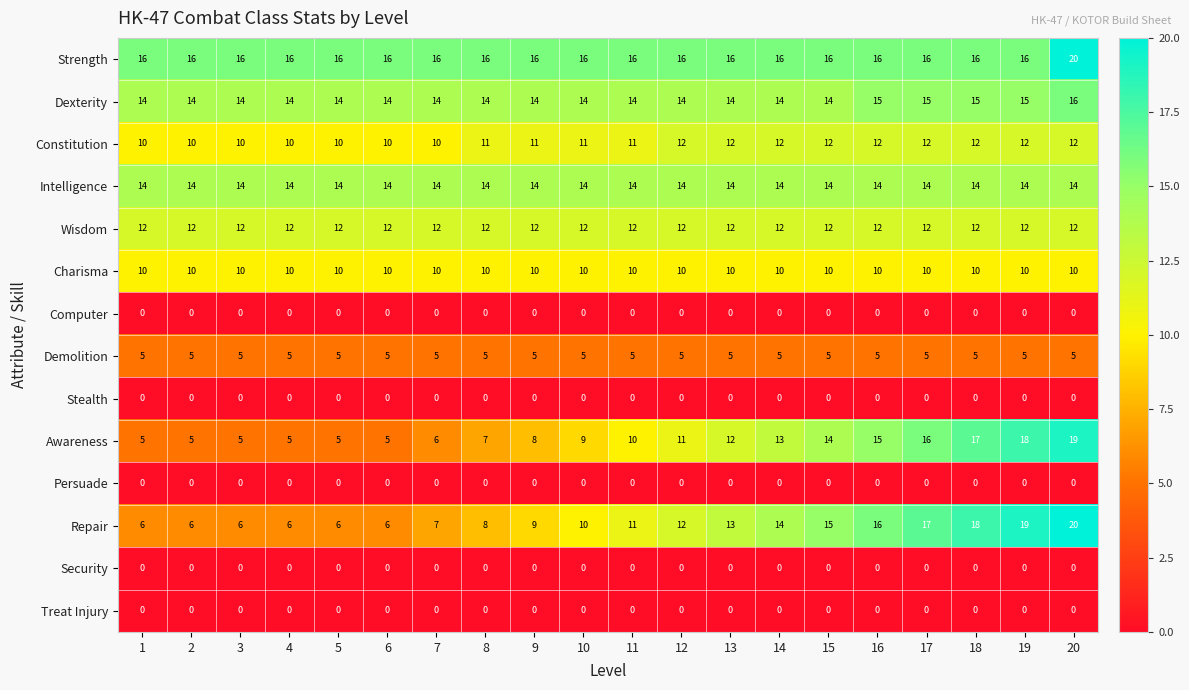

What is the greatest value displayed?

20